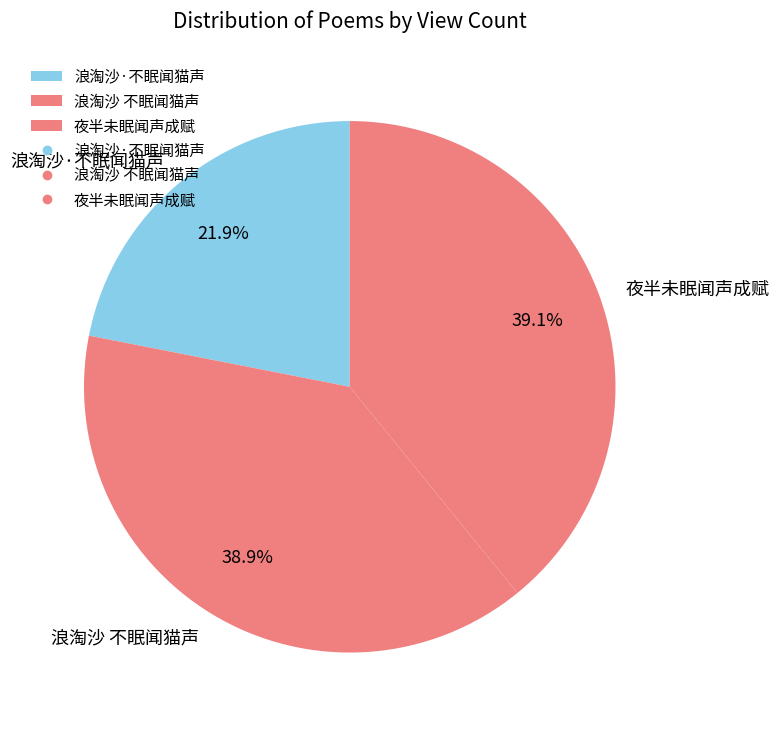

Does any single category account for the majority?

No